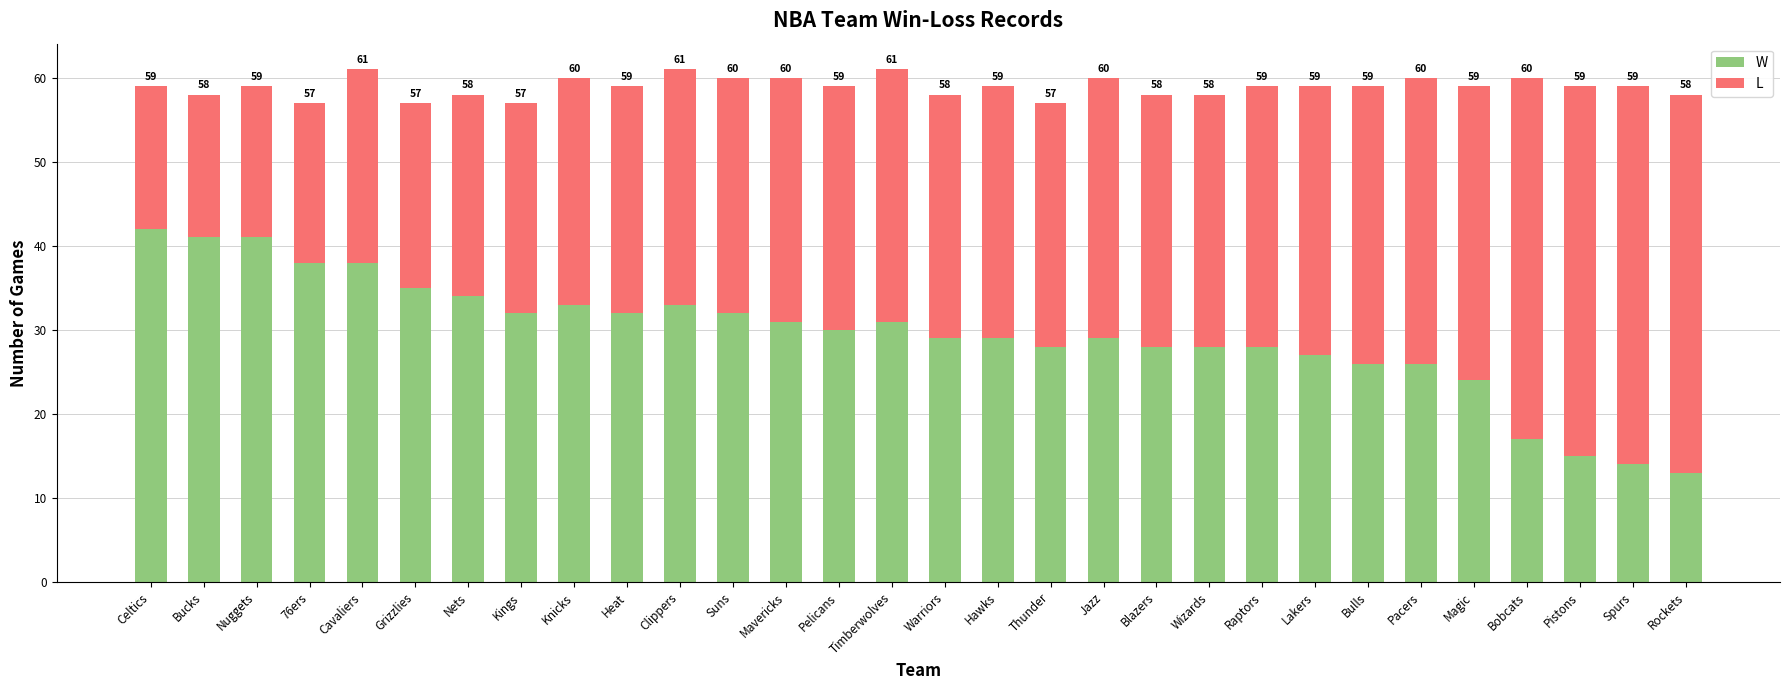

What is the sum of the W values at Celtics and Blazers?

70